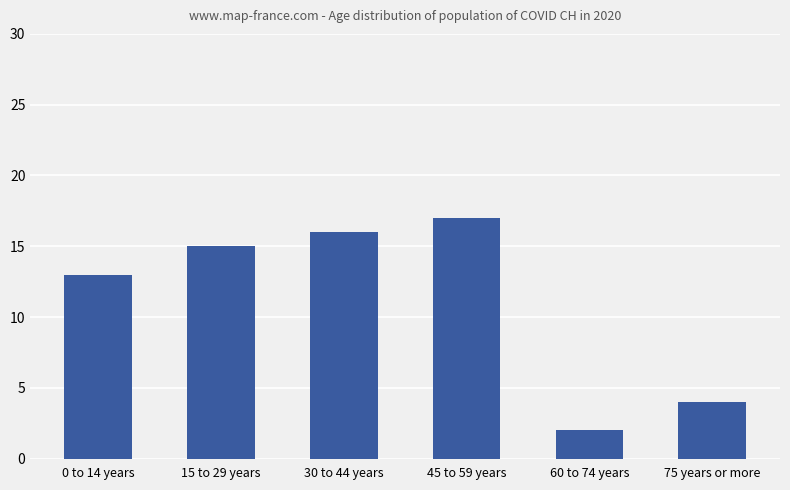

What is the maximum value shown in the chart?

17